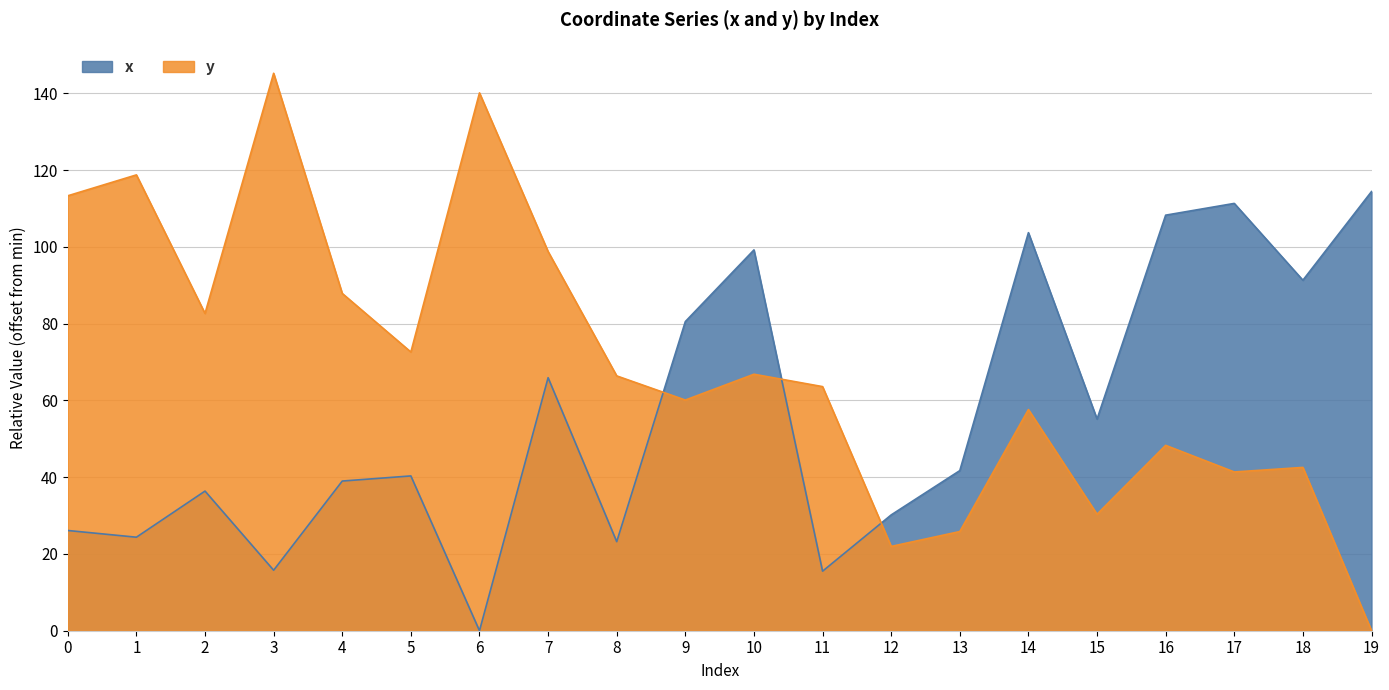

What is the spread (max minus min) of values at 10?

32.4